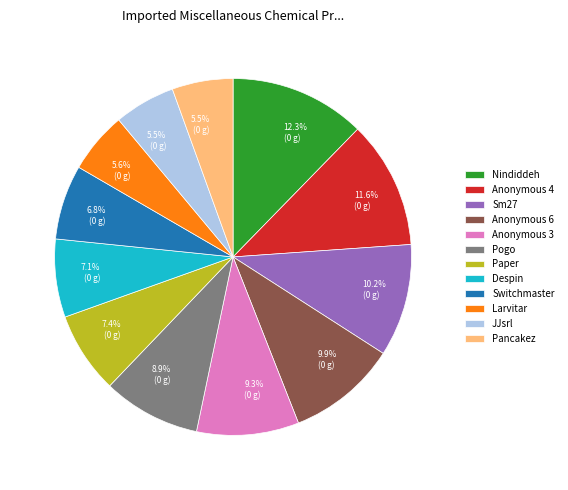

Does any single category account for the majority?

No